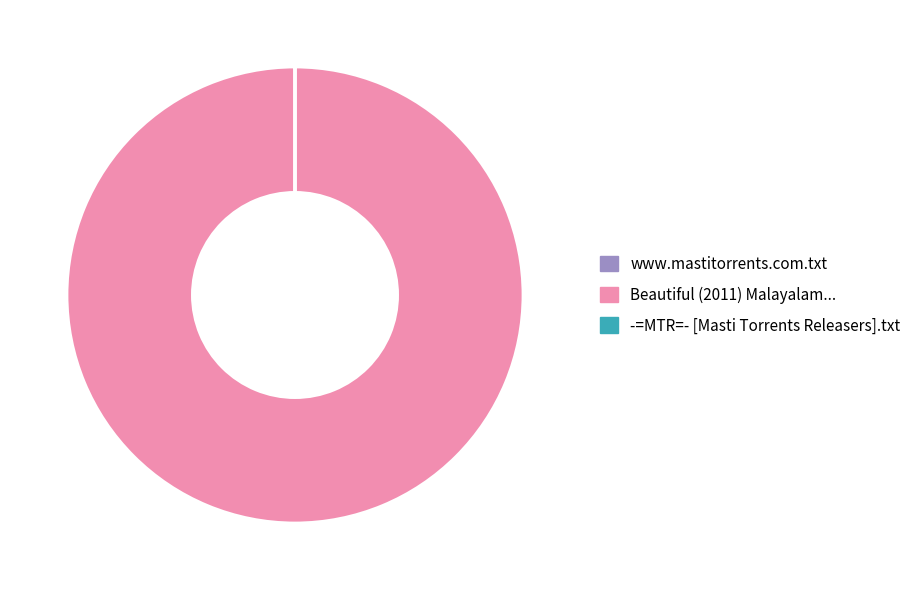

Which category has the biggest portion of the pie?

Beautiful (2011) Malayalam...